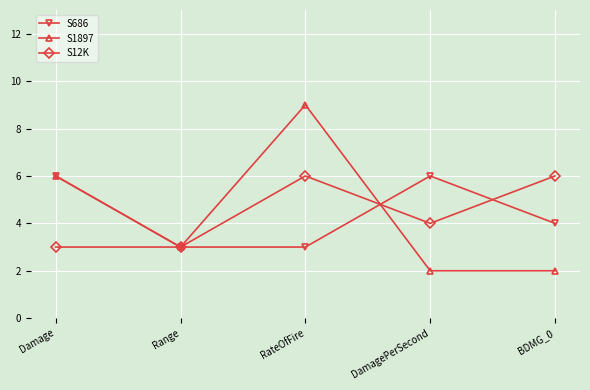

In S686, how many points are higher than both neighbors (excluding endpoints)?

1